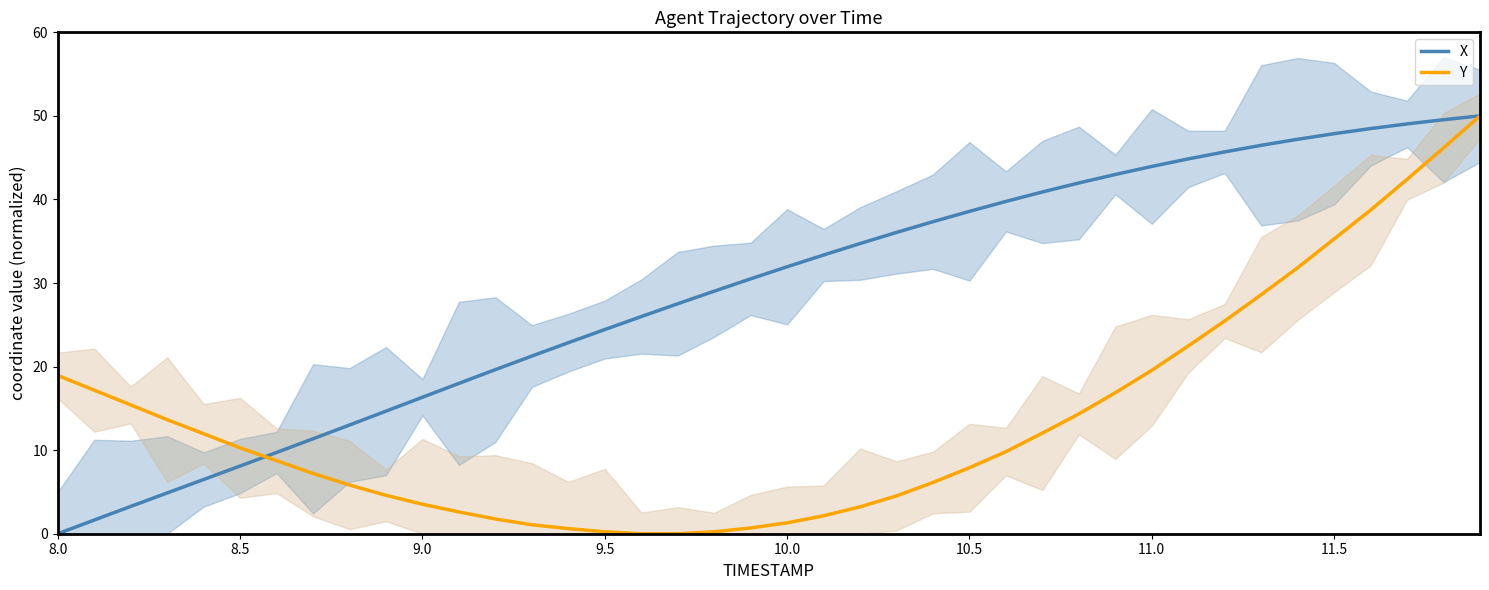

Which category has the lowest value in the X series?

8.0